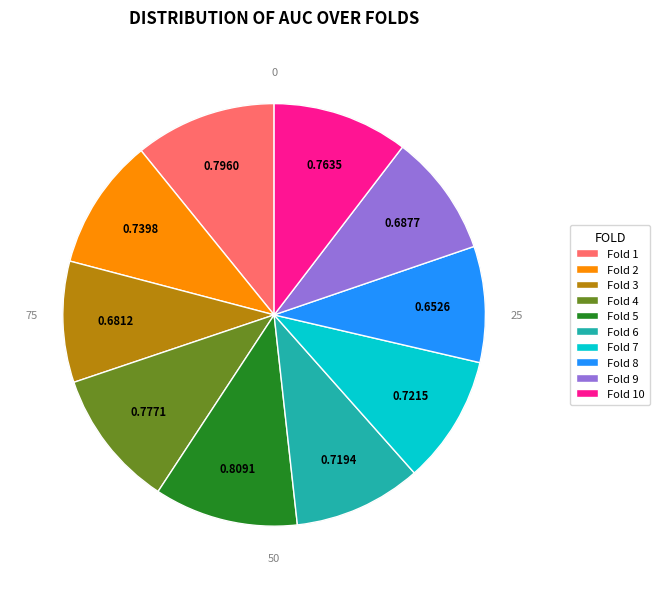

How many slices are in this pie chart?

10